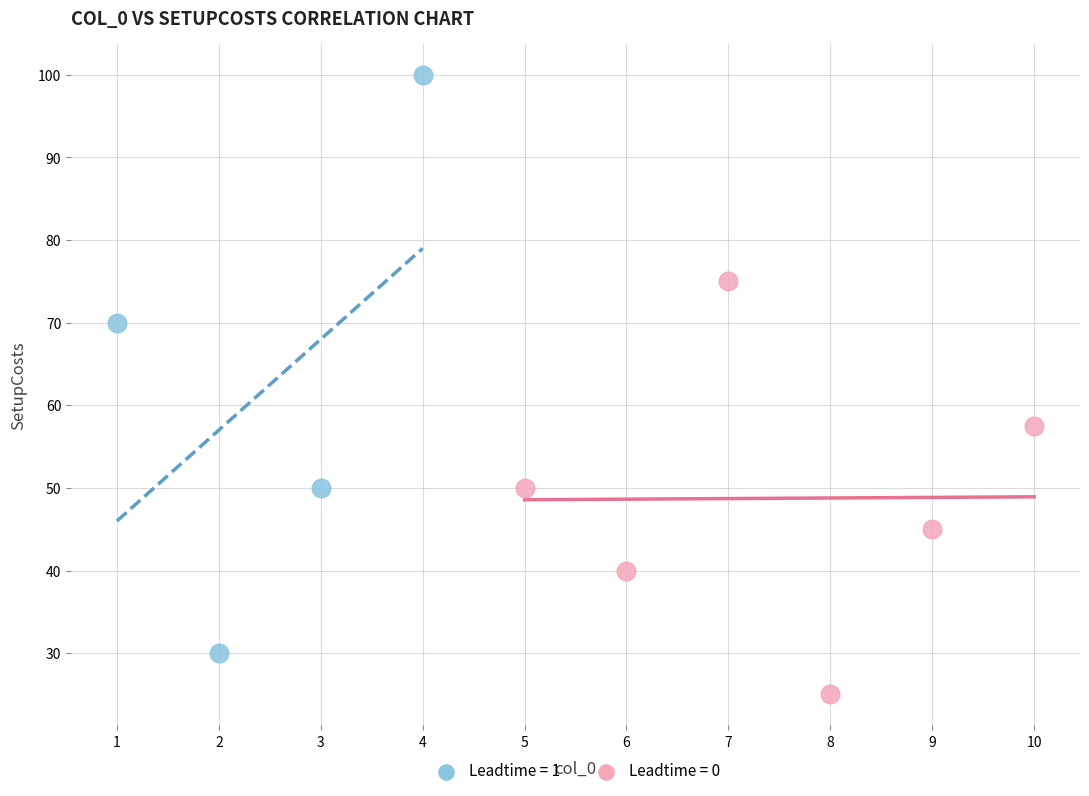

Which series contains the lowest Y value?

Leadtime = 0